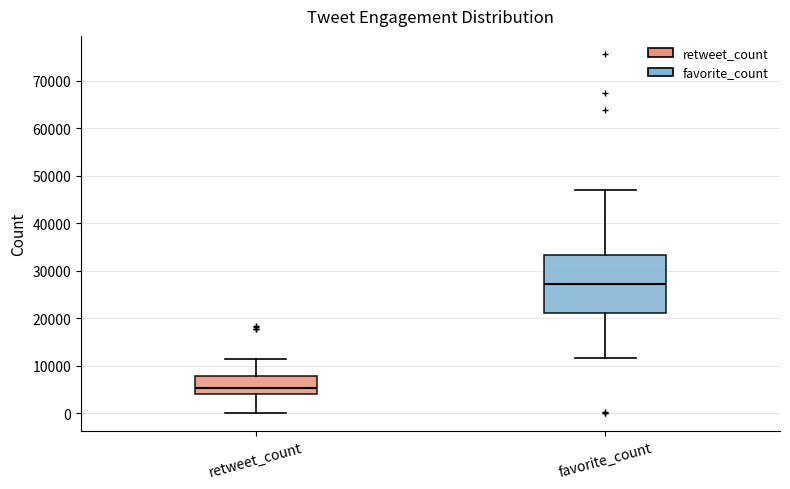

Which box's median line is the highest?

favorite_count